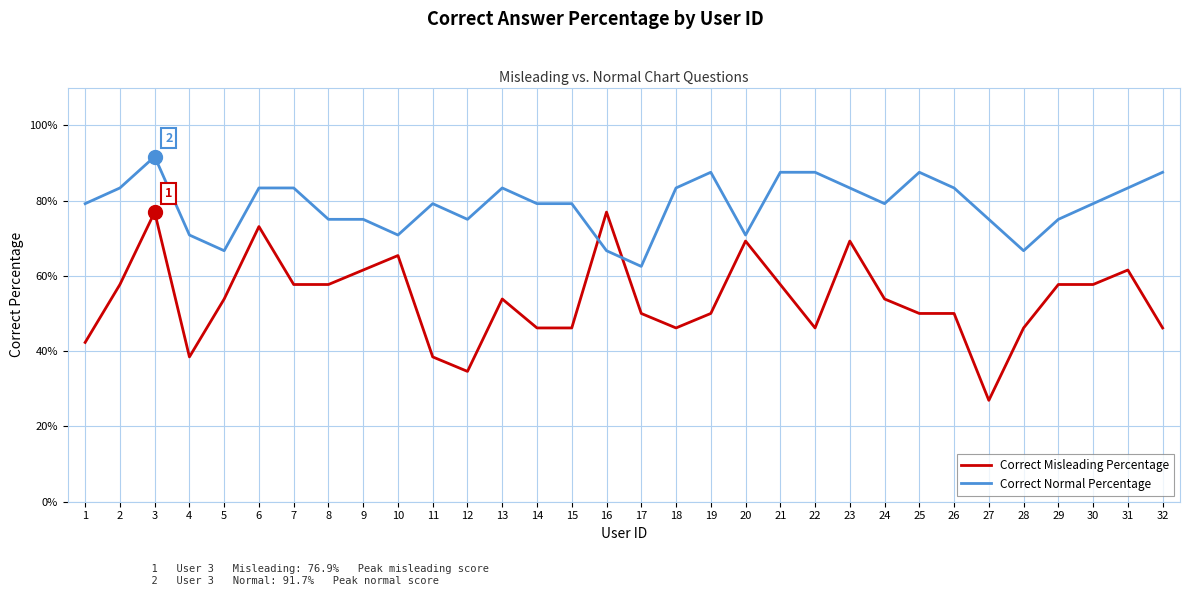

True or false: Correct Misleading Percentage and Correct Normal Percentage cross at least once.

True